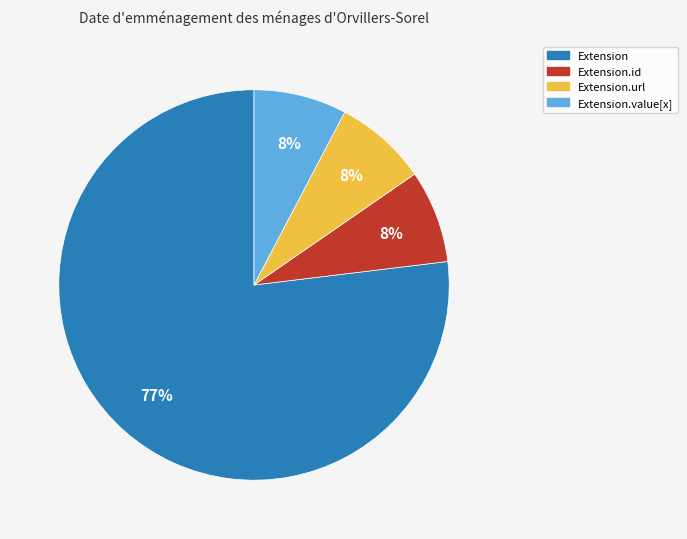

Is there any slice that represents more than half of the pie?

Yes